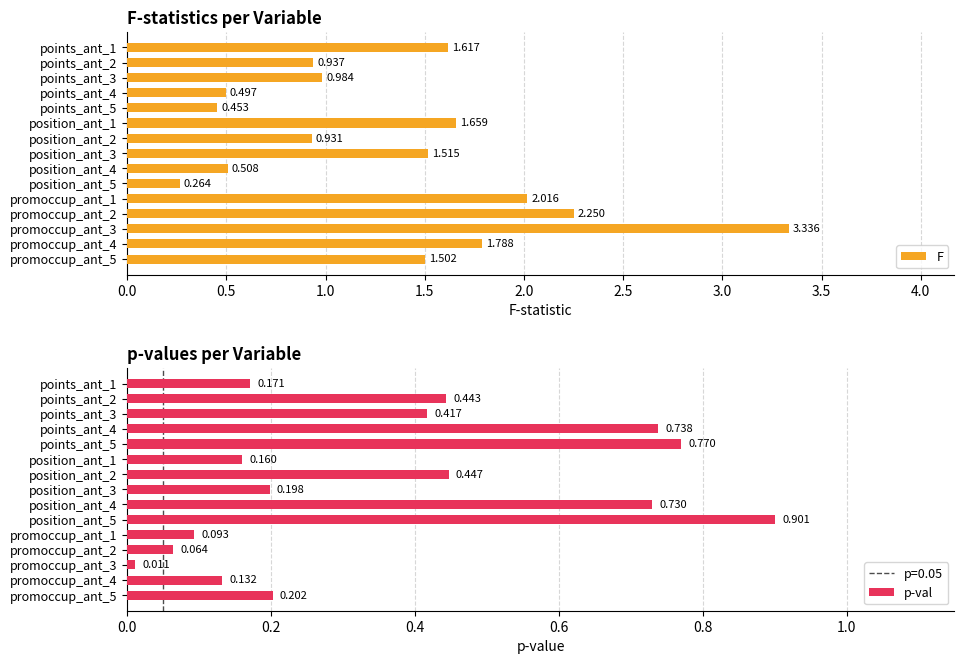

At which label is p-val closest to 0?

promoccup_ant_3